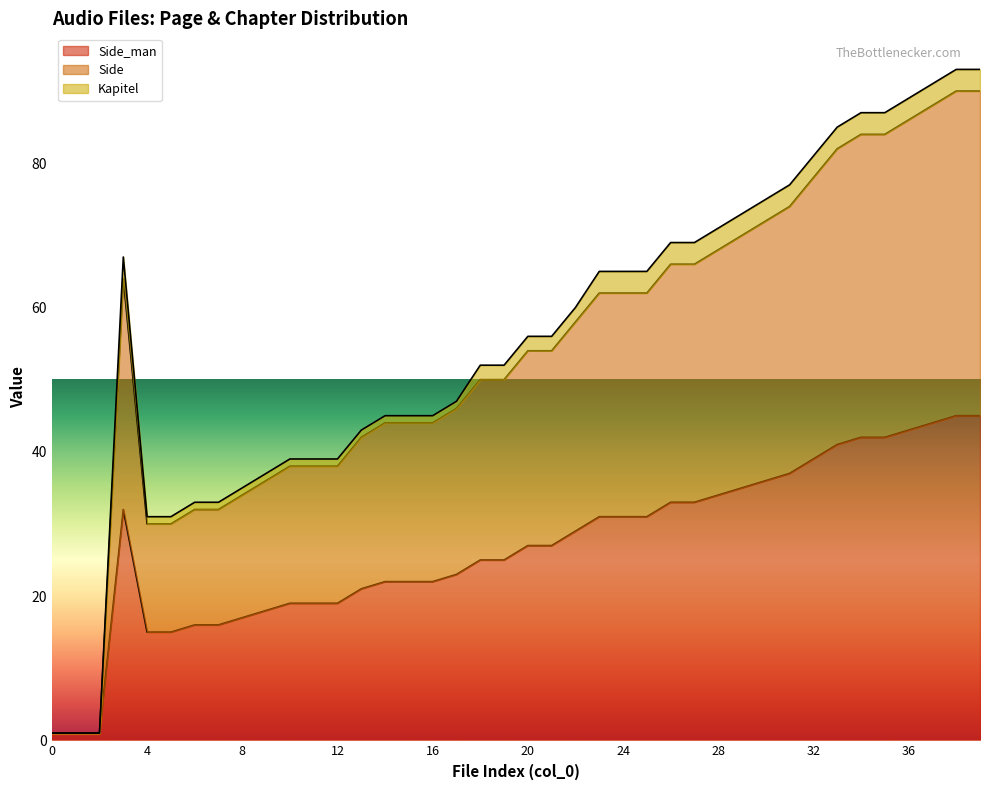

Does the chart display data point markers on the line(s)?

No